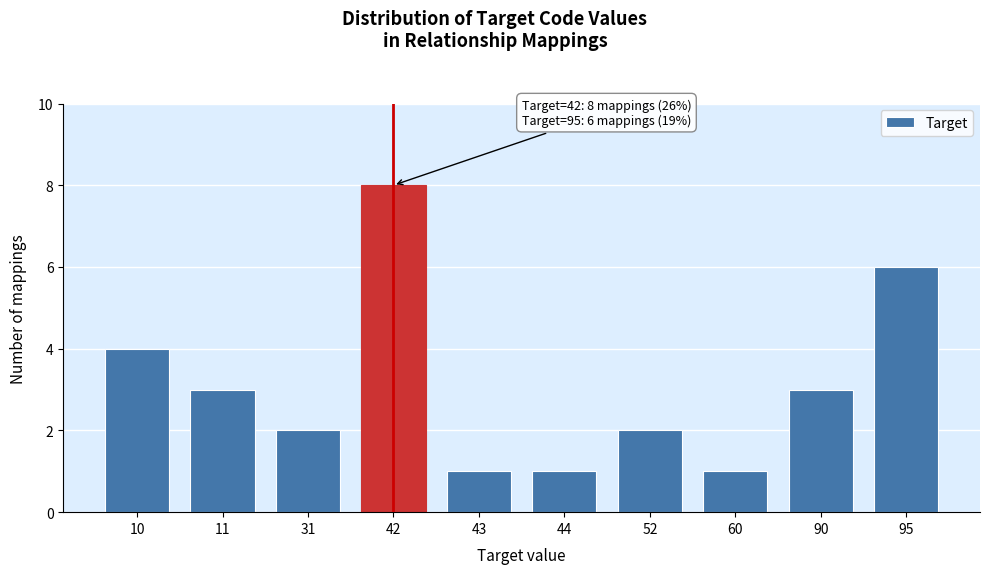

Reading right to left, list all the values displayed in this chart.

95=6	90=3	60=1	52=2	44=1	43=1	42=8	31=2	11=3	10=4